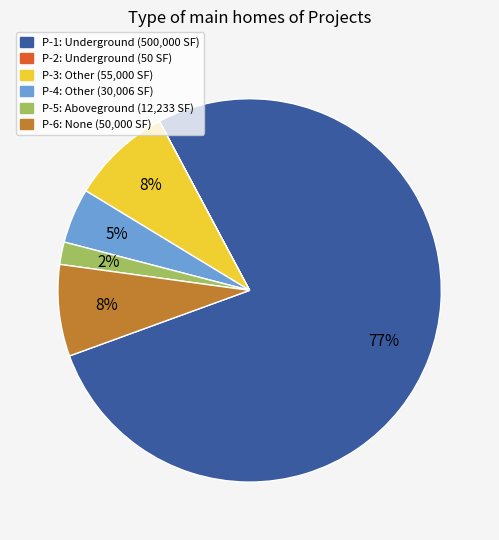

Does any single category account for the majority?

Yes